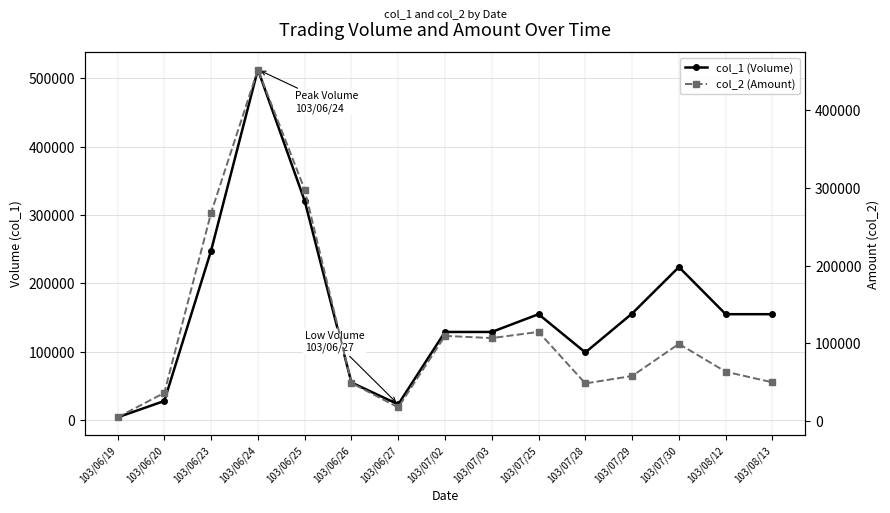

At which label does col_2 (Amount) first exceed 63550?

103/06/23